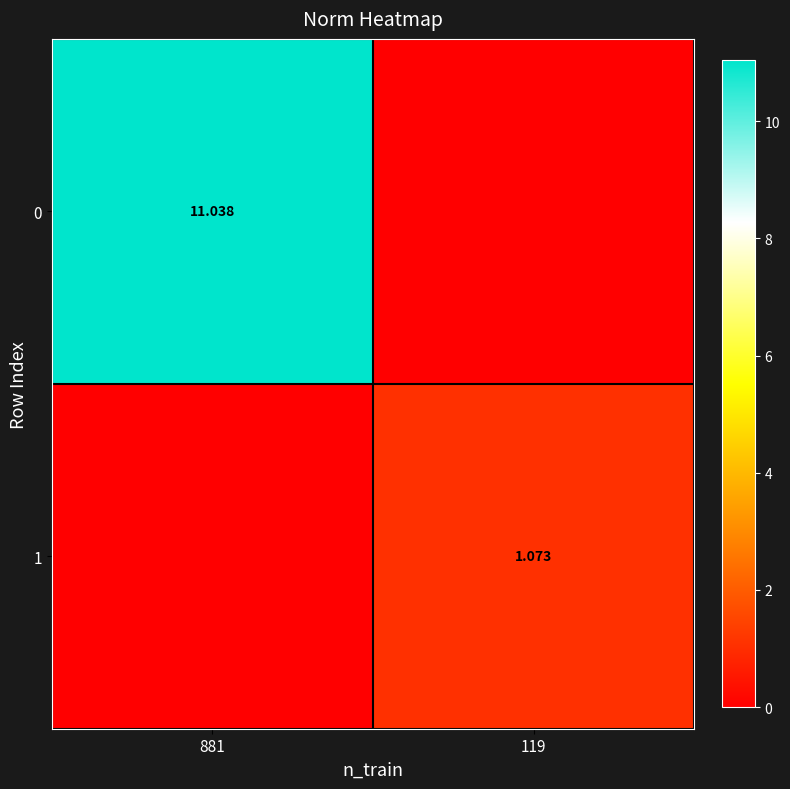

What is the sum of all 1 values?

1.1